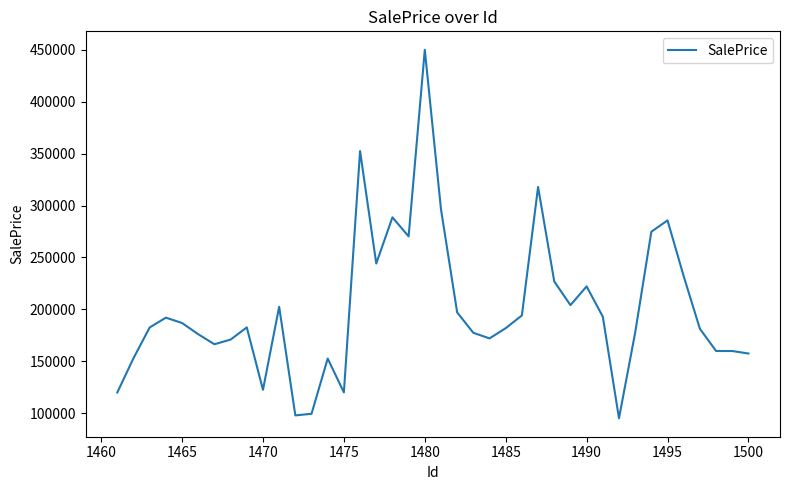

What is the greatest value displayed?

449929.8